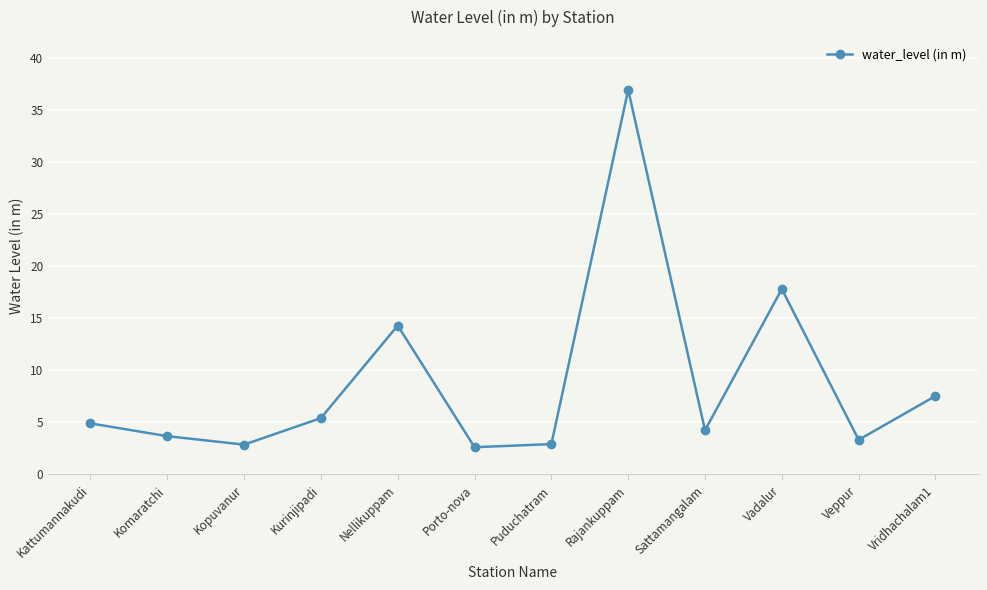

What is the label of the 7th point from the left?

Puduchatram